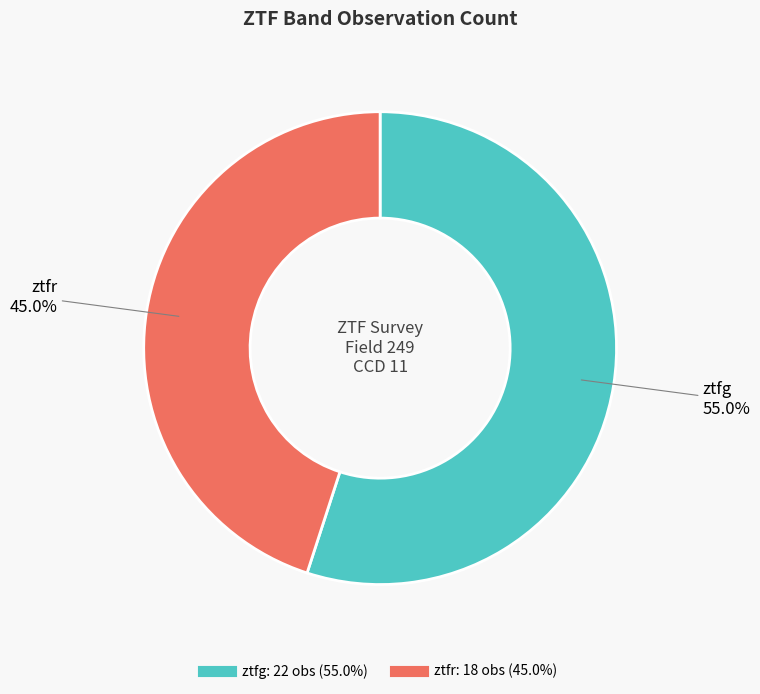

To the nearest percent, what percentage of the pie is ztfr?

45%